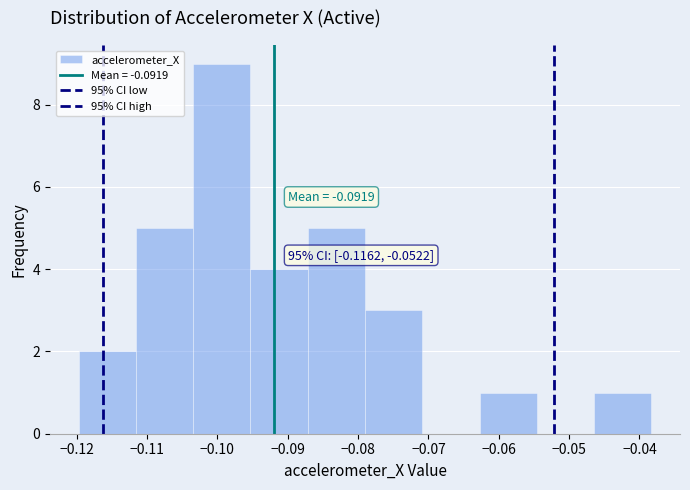

Which range on the x-axis has the tallest bar?

-0.103 to -0.095